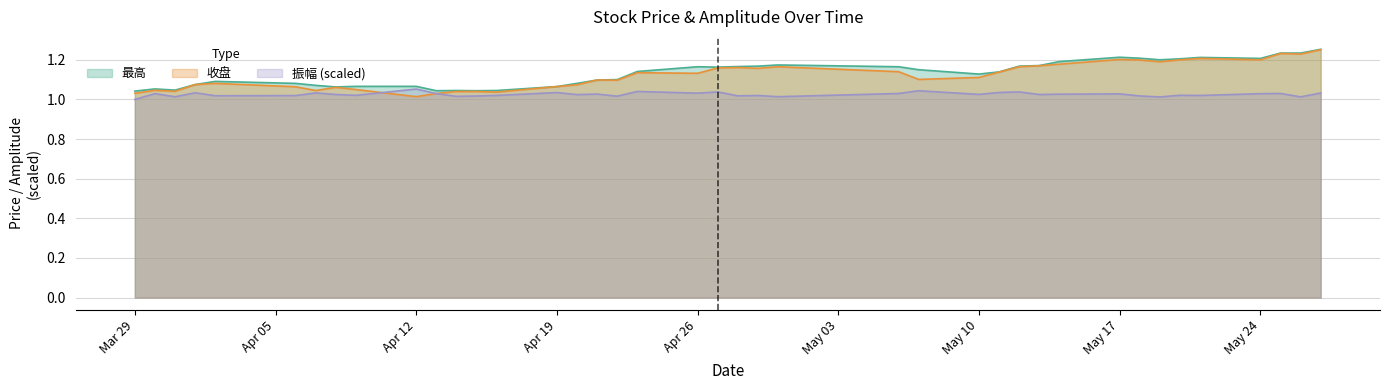

What is the sum of the 收盘 values at 2021-04-08 and 2021-05-20?

2.3